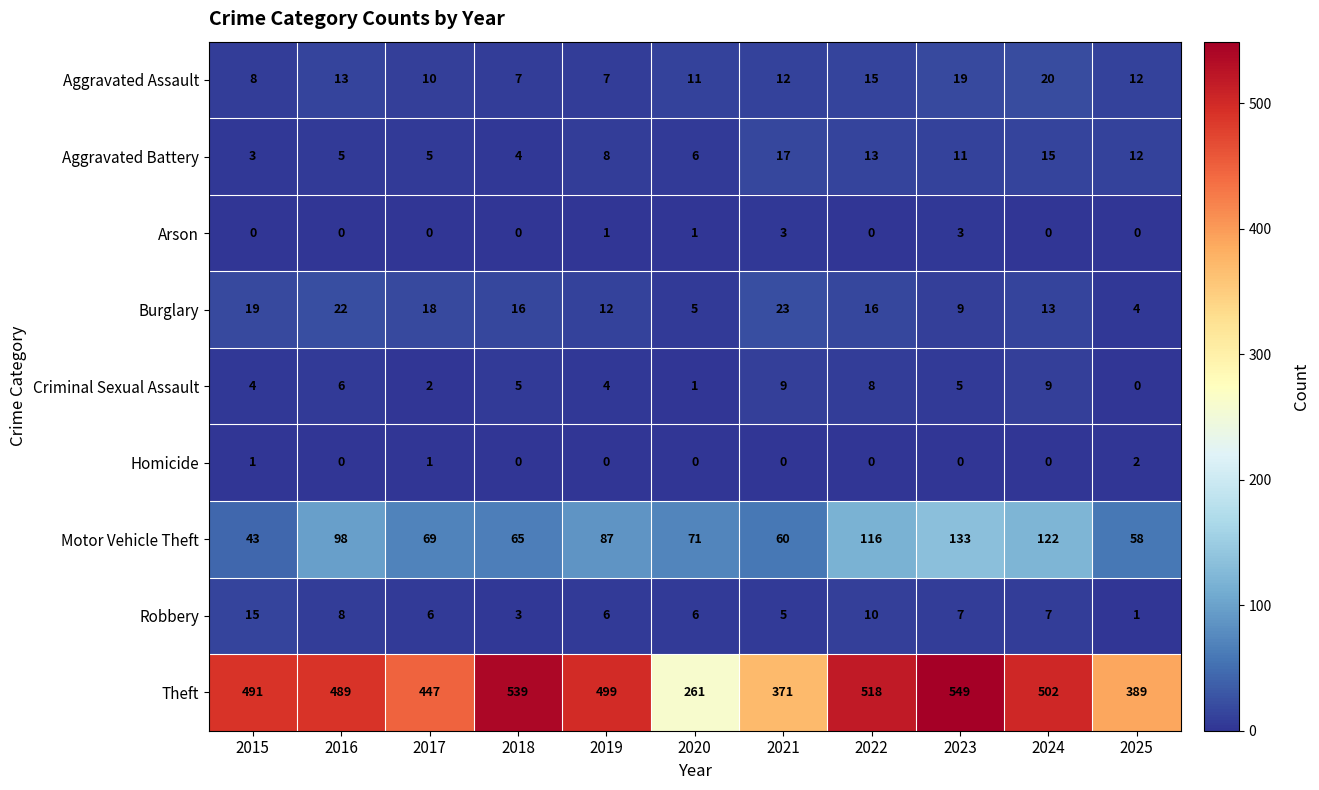

Which category has the lowest value in the Criminal Sexual Assault series?

2025